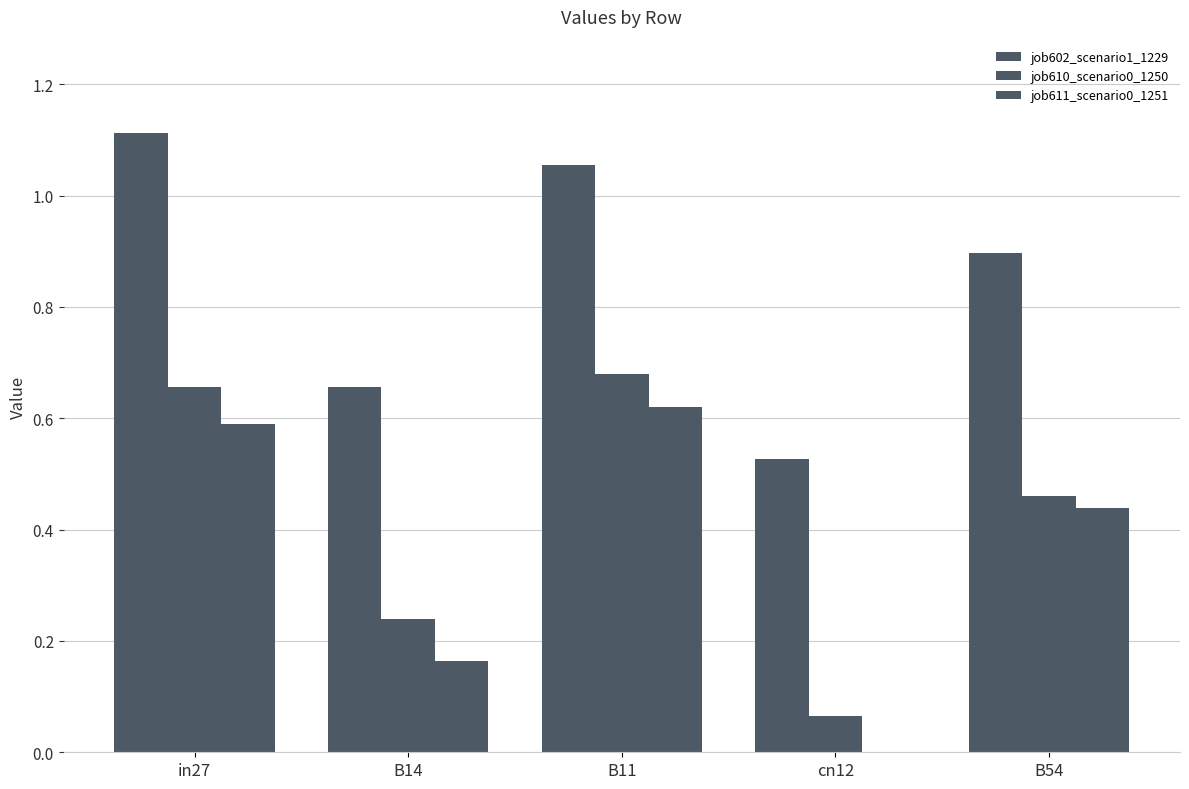

How many groups of bars are there?

5